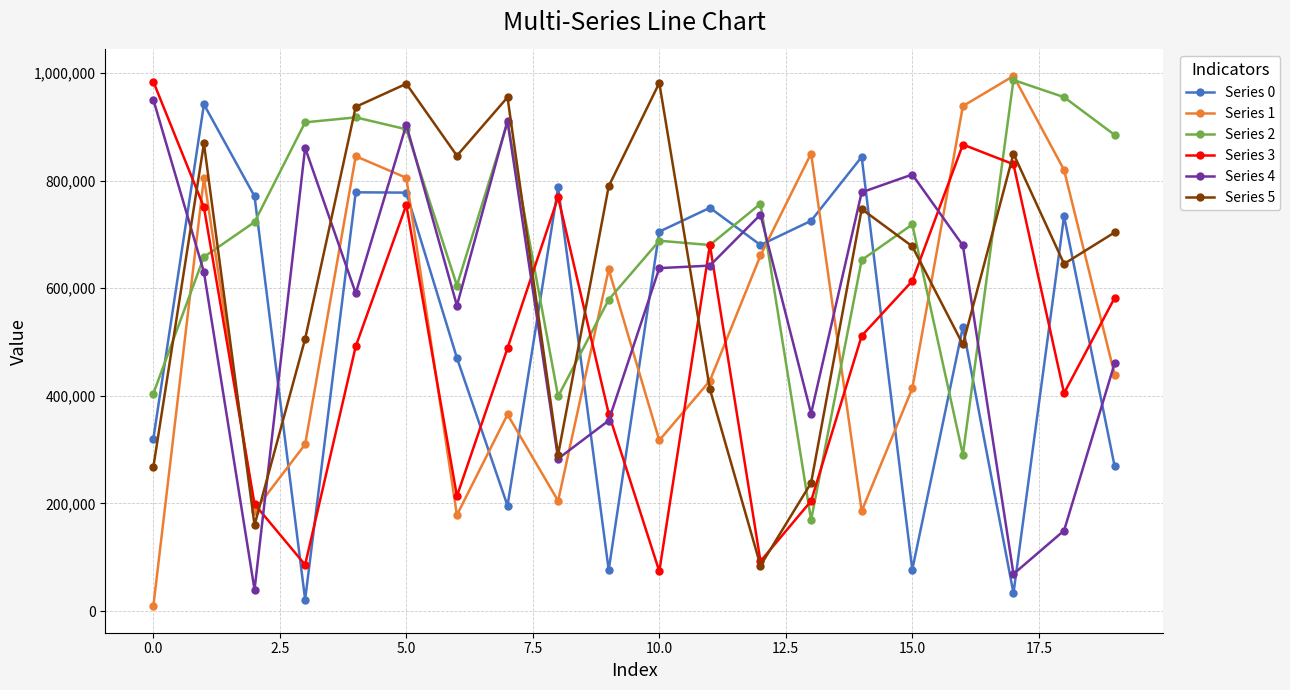

True or false: Series 3 and Series 4 intersect in this chart.

True